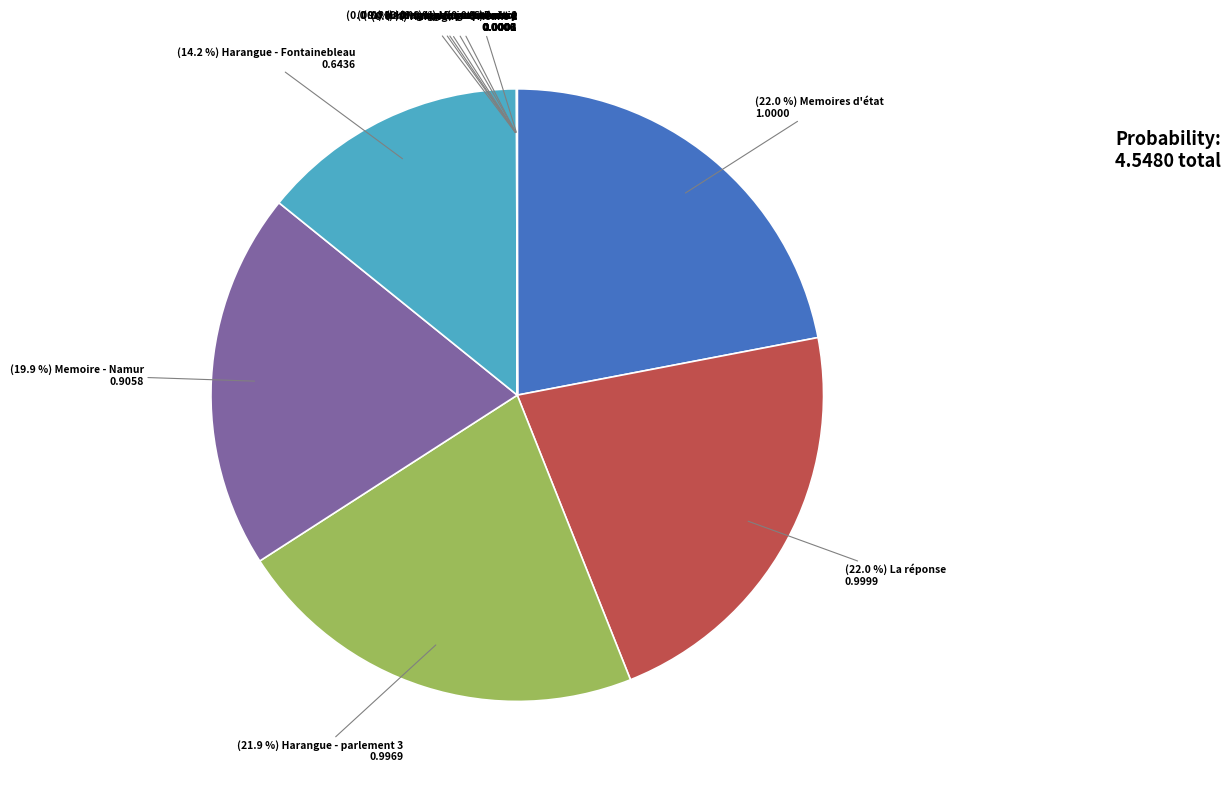

Is there a majority slice in this chart?

No